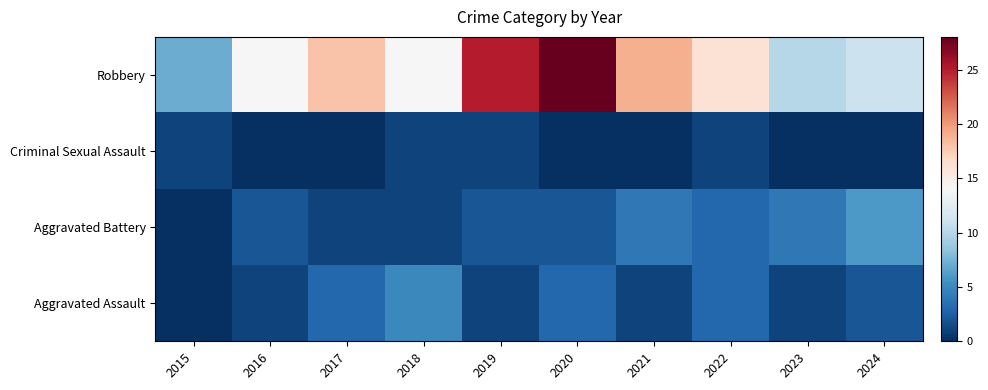

What is the difference between the highest and lowest values at 2022?

15